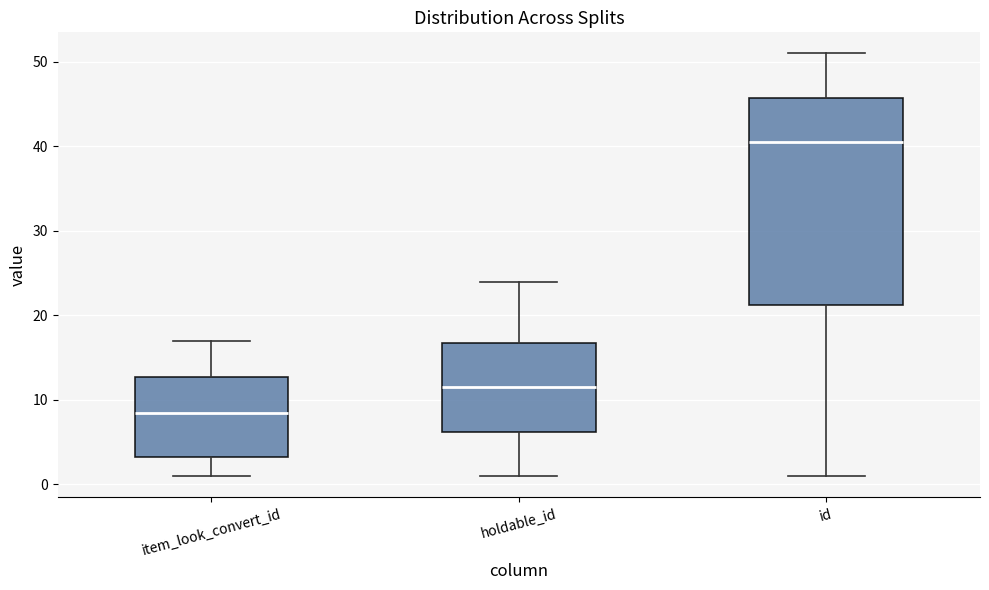

Reading left to right, transcribe this box plot: for each box, give where its median line is, the range the box spans, and where its two whiskers end, as read against the y-axis. The values are not printed on the chart, so give them approximately, as read against the axis.

item_look_convert_id: median 9, box 3 to 13, whiskers 1 to 17
holdable_id: median 12, box 6 to 17, whiskers 1 to 24
id: median 41, box 21 to 46, whiskers 1 to 51